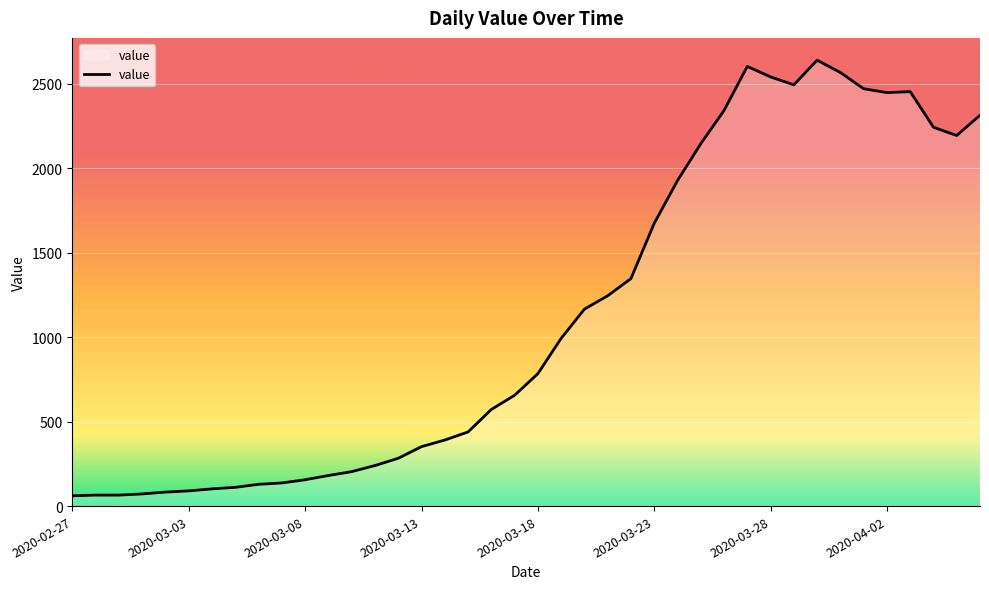

What is the difference between the maximum and minimum values?

2579